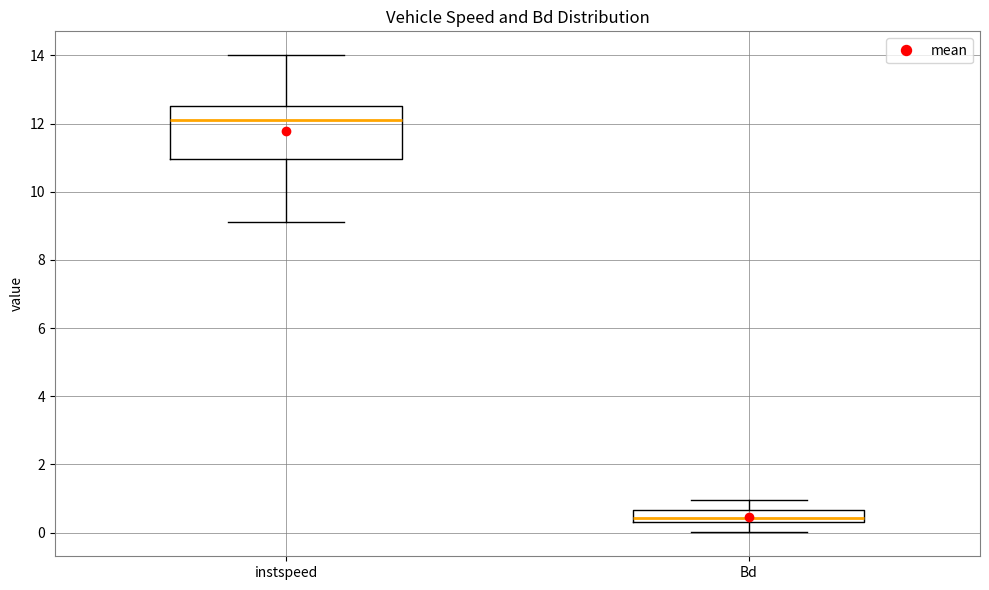

Which box is the tallest, from its lower edge to its upper edge?

instspeed